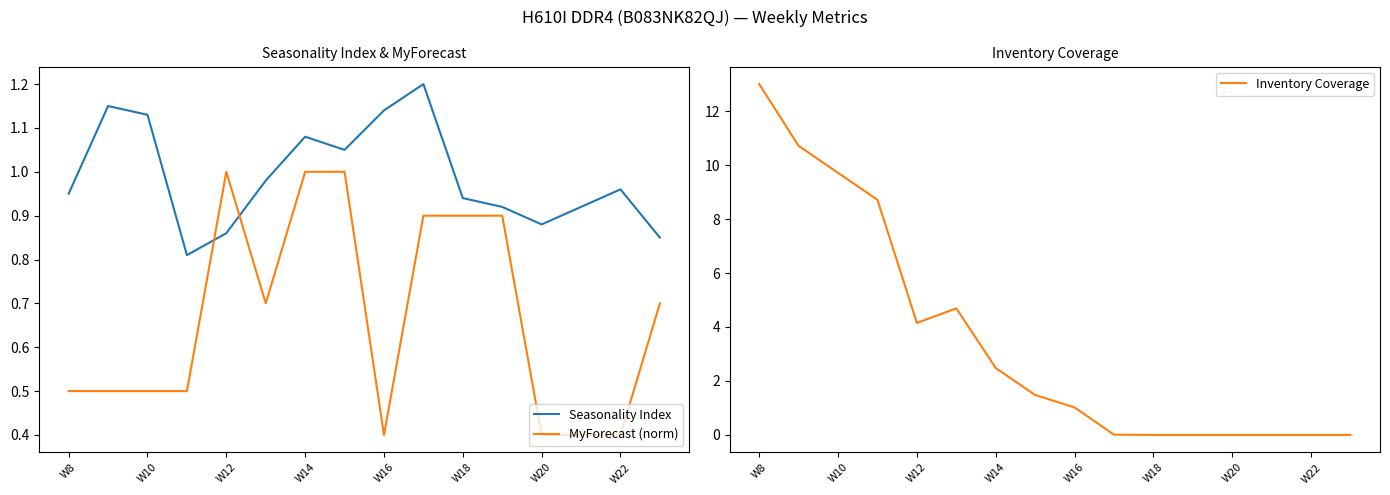

Count the number of categories in the chart.

16